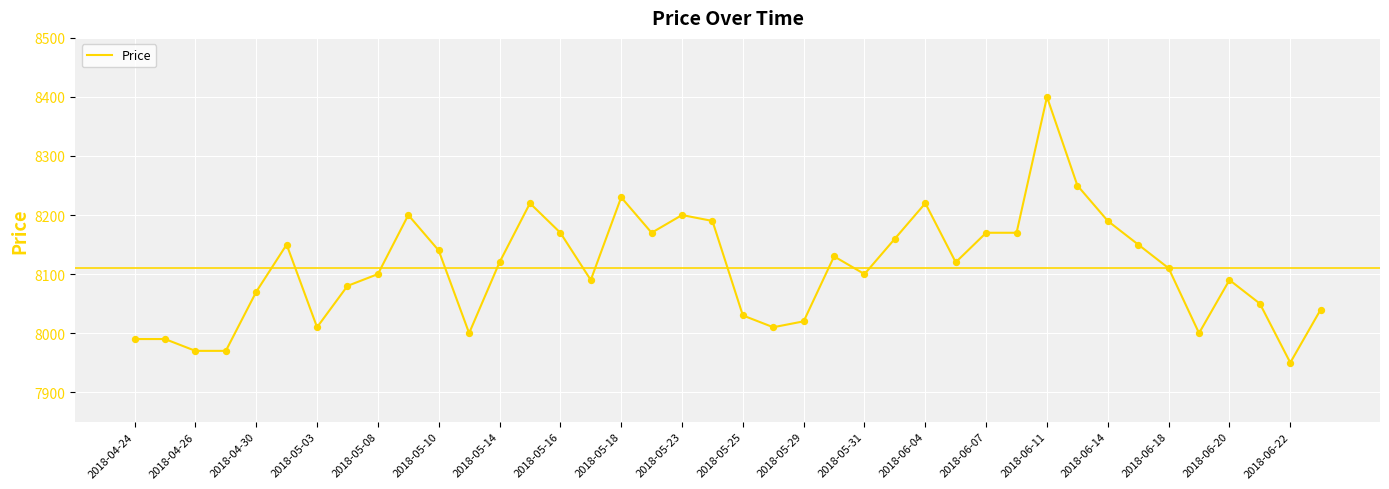

What is the difference between the maximum and minimum values?

450